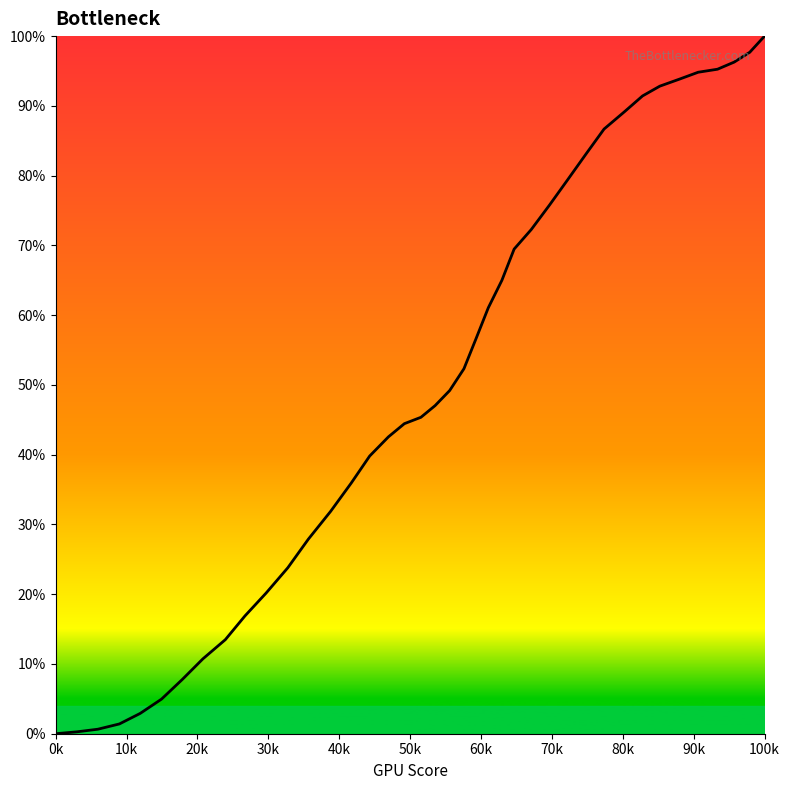

What is the difference between the maximum and minimum values?

100.0